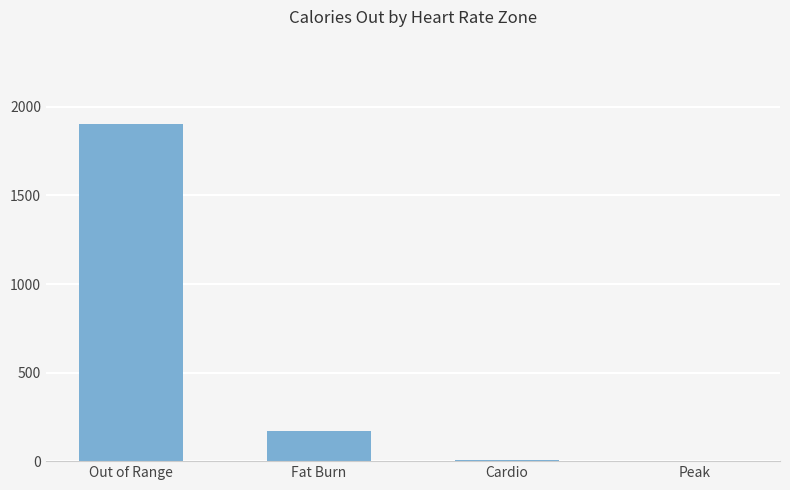

Does the chart contain stacked bars?

No